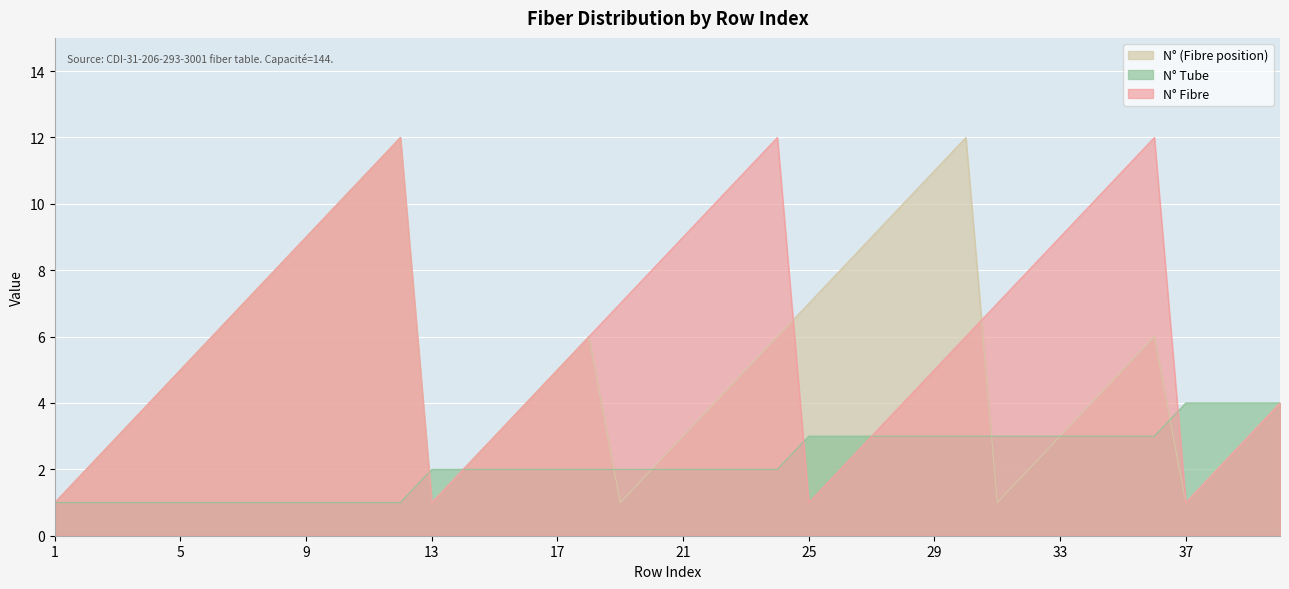

What is the highest value of the N° Fibre series?

12